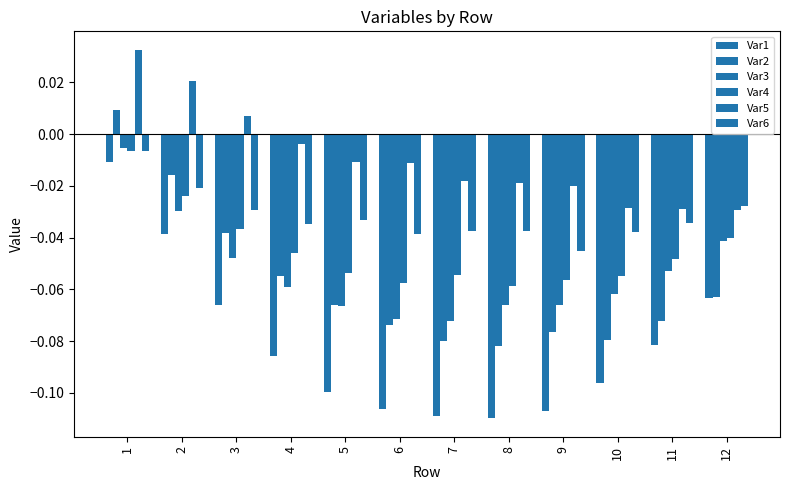

What is the total value across all series at 10?

-0.4